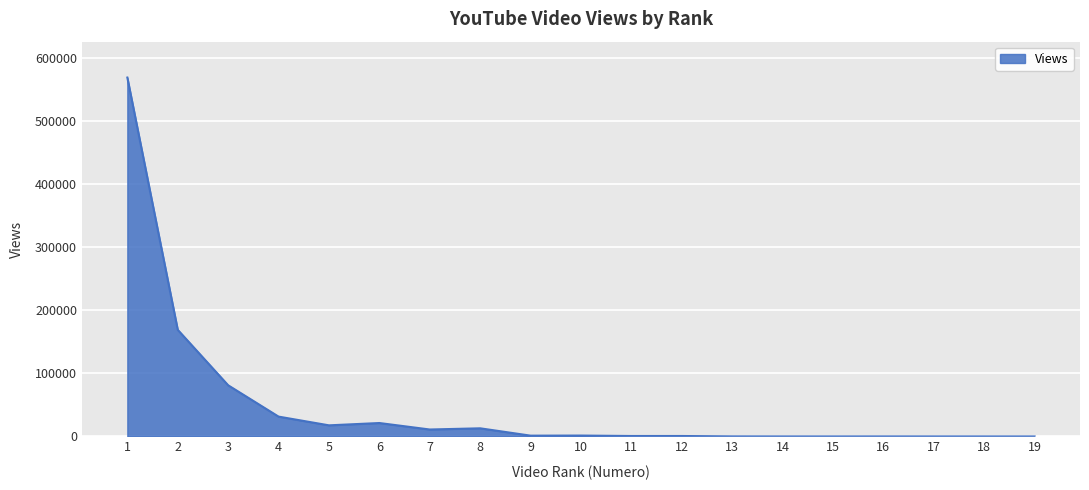

What is the sum of all values?

917822